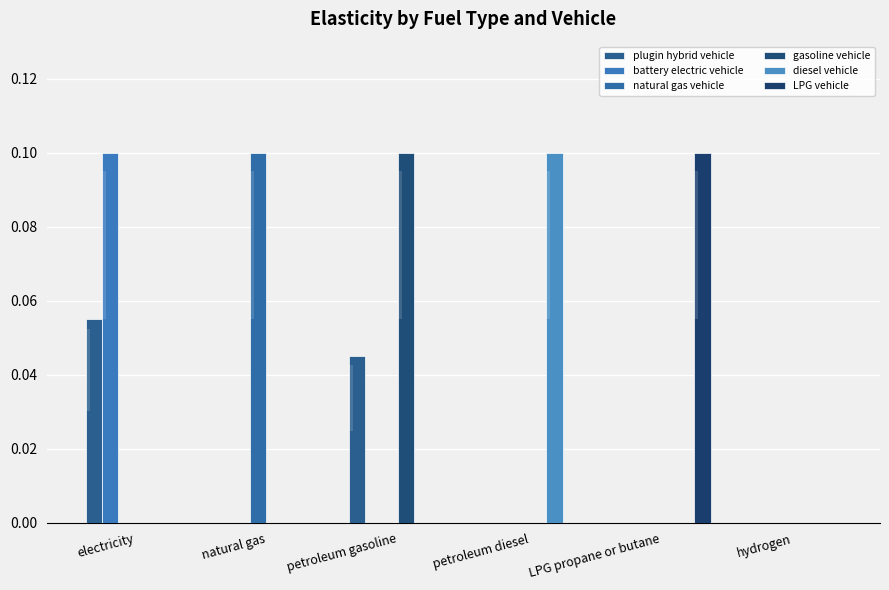

The diesel vehicle series shows 0.1 at electricity. True or false?

False